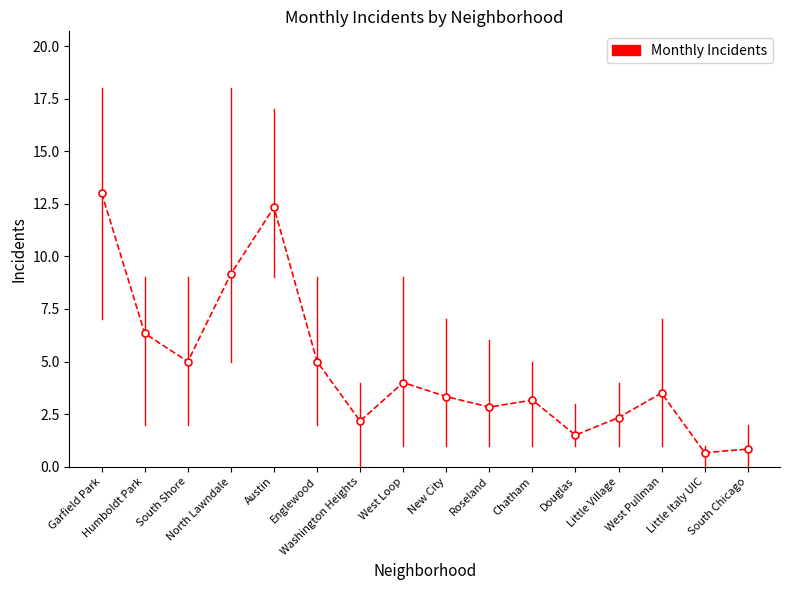

What is the ratio of the value at New City to the value at Austin?

0.3